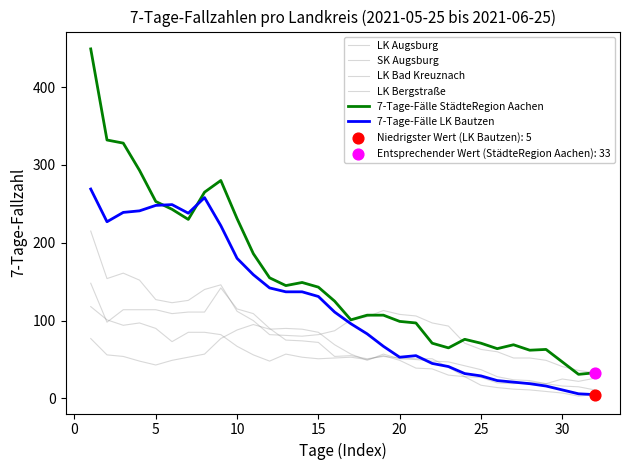

Which series has the largest total across all categories?

7-Tage-Fälle StädteRegion Aachen